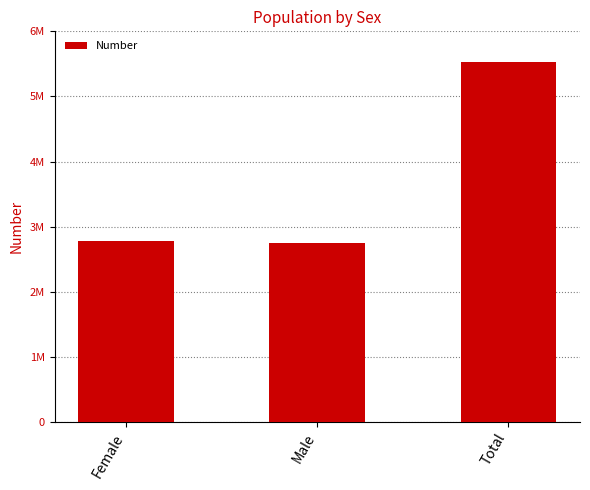

The value at Male is 3575087. True or false?

False